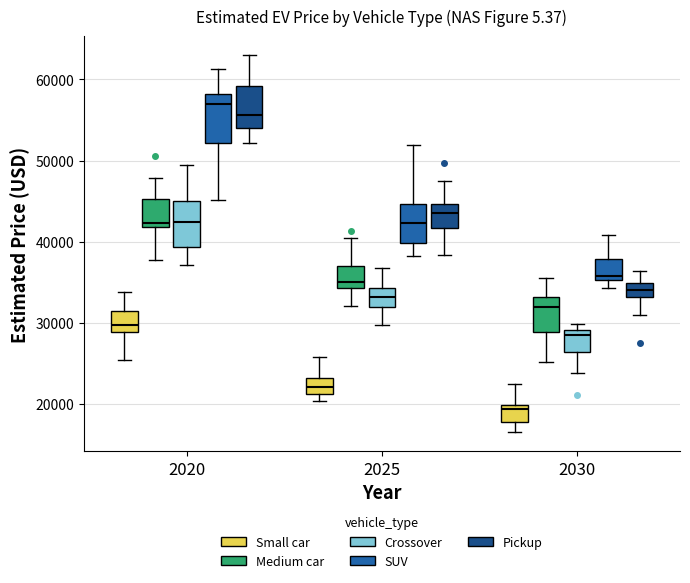

Which box's median line is the lowest?

2030 (Small car)